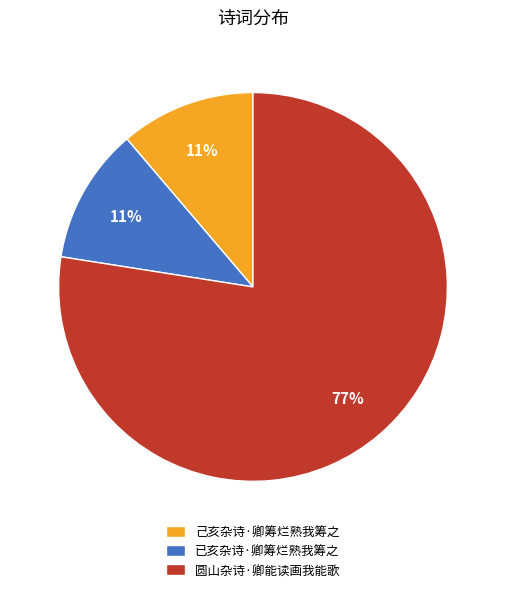

Is the sum of 己亥杂诗·卿筹烂熟我筹之 and 圆山杂诗·卿能读画我能歌 greater than half?

Yes